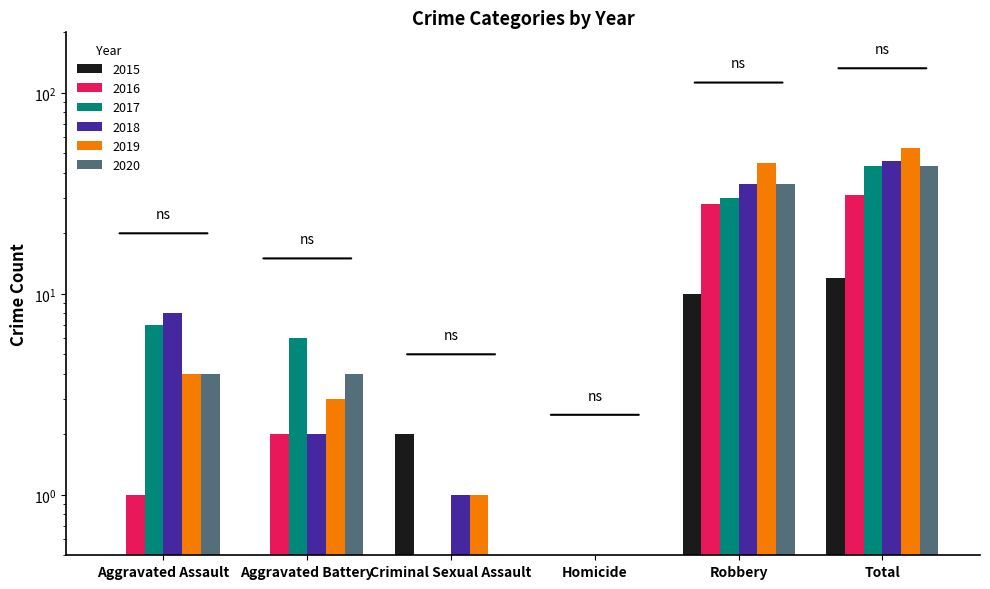

Reading left to right, list all the values displayed in this chart.

2015: 0	0	2	0	10	12
2016: 1	2	0	0	28	31
2017: 7	6	0	0	30	43
2018: 8	2	1	0	35	46
2019: 4	3	1	0	45	53
2020: 4	4	0	0	35	43